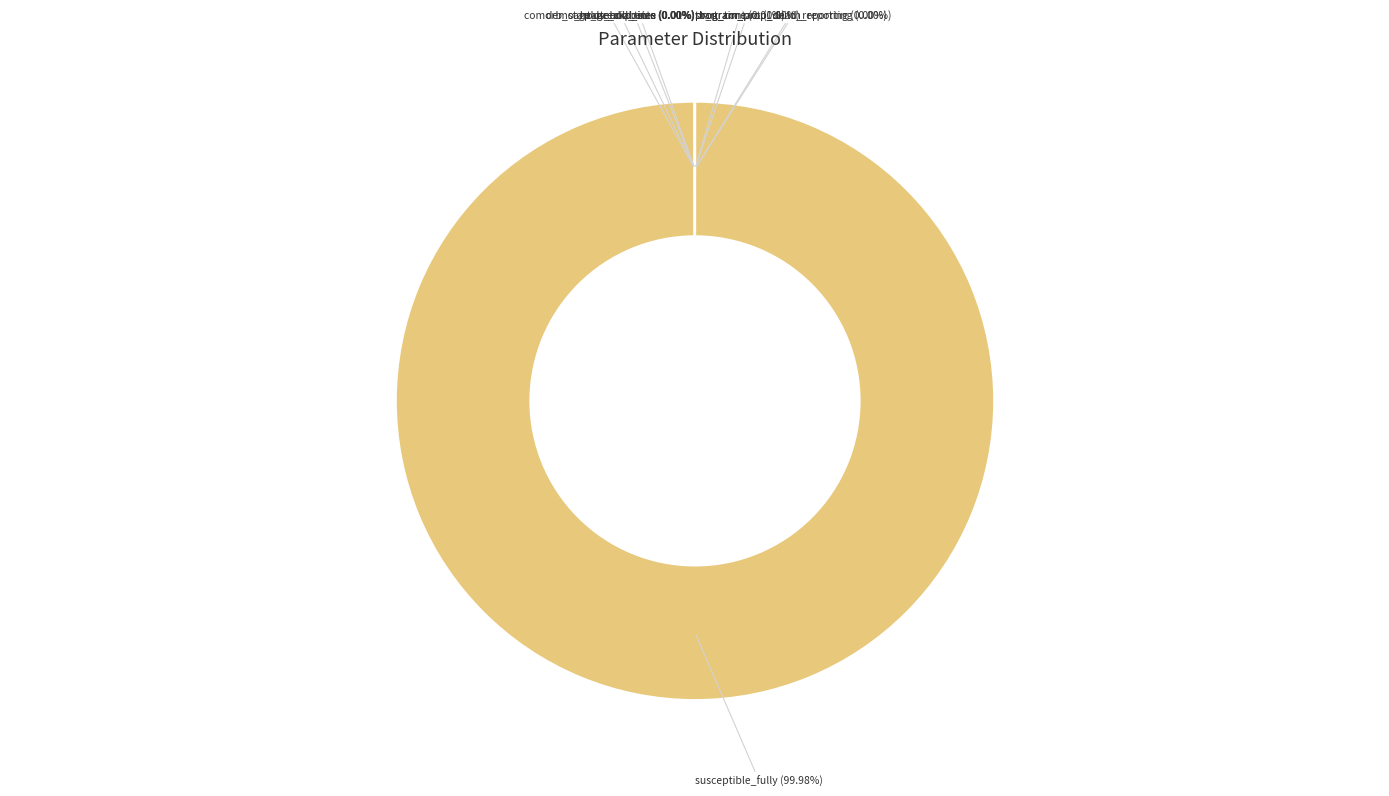

Which slice is the largest?

susceptible_fully